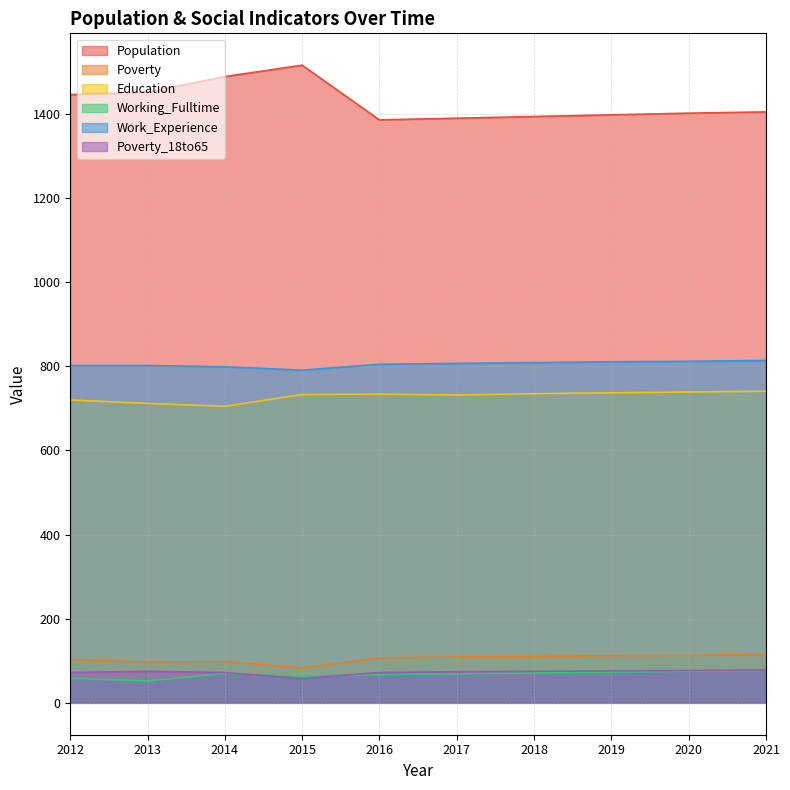

True or false: Working_Fulltime has a value of 67 at 2016.

True